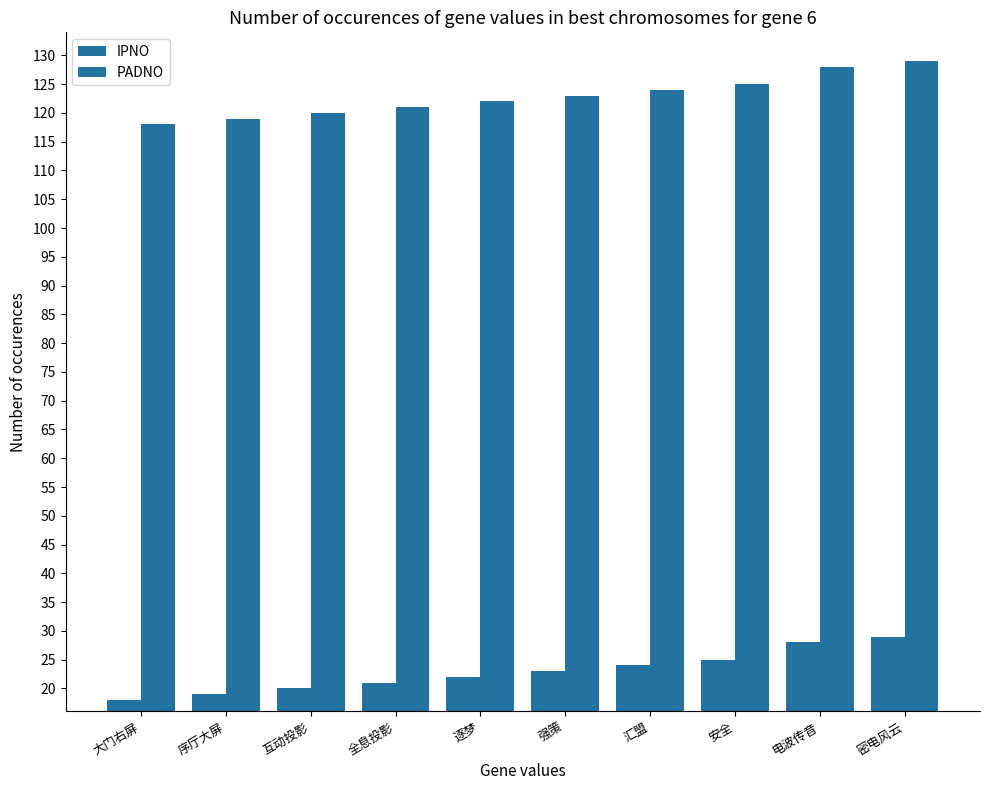

How many data points in PADNO are less than 123?

5